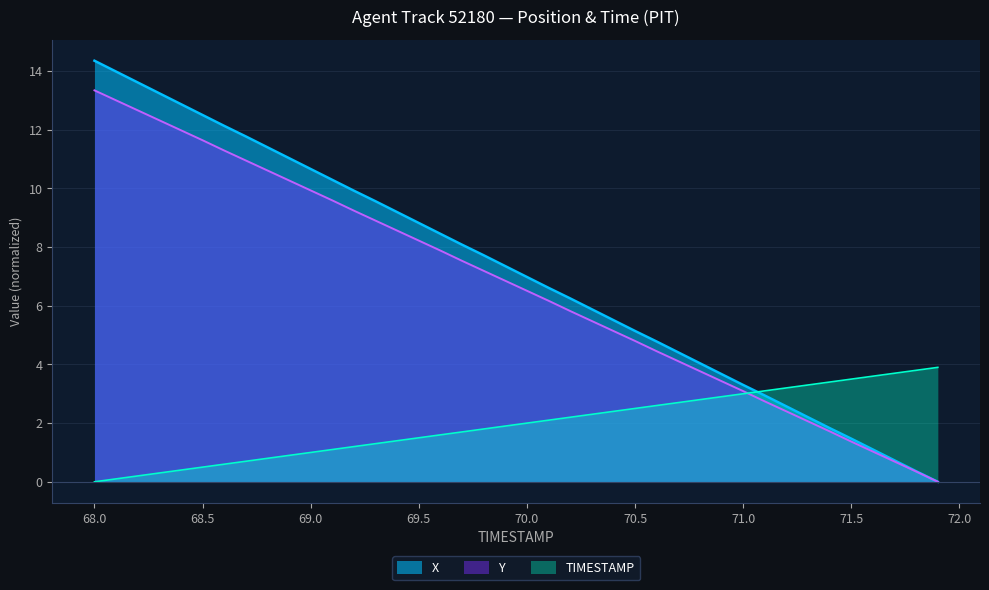

What is the value of the X point at the 9th from the left?

11.4